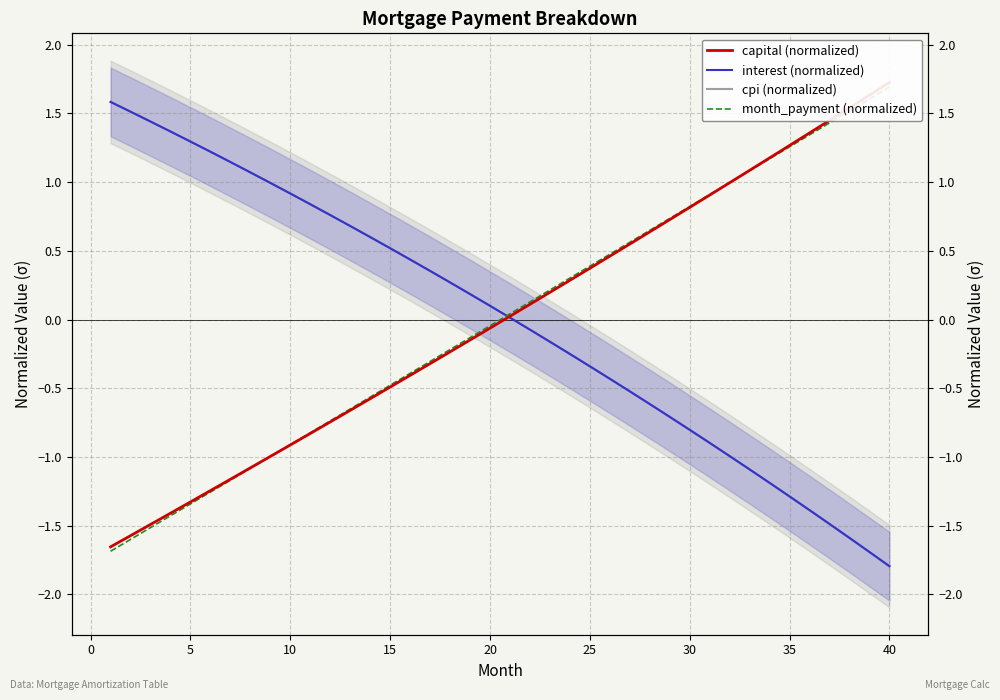

How many negative values does the interest (normalized) series have?

19